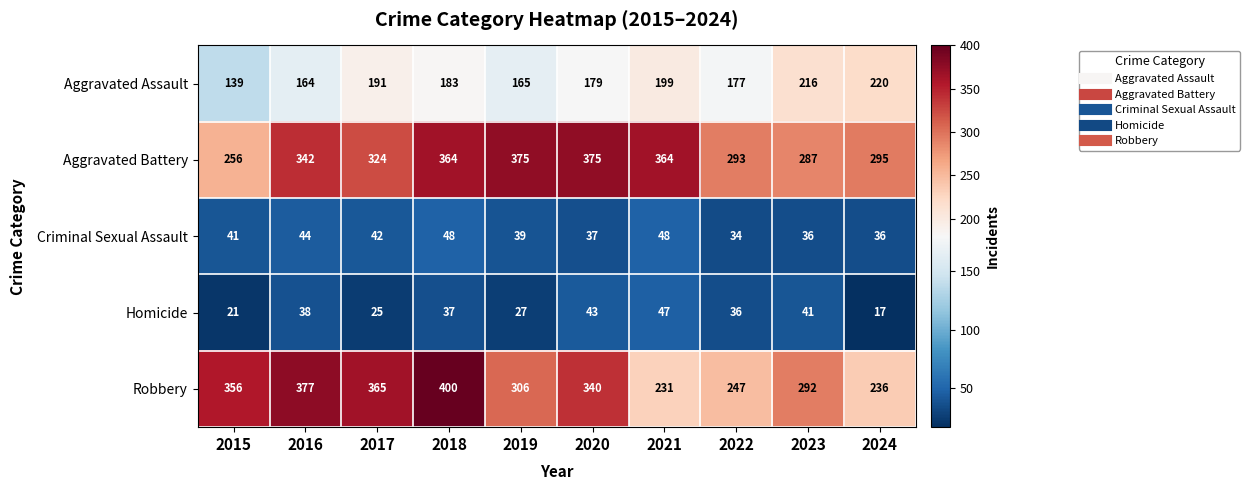

The value of Homicide at 2017 is 25. True or false?

True